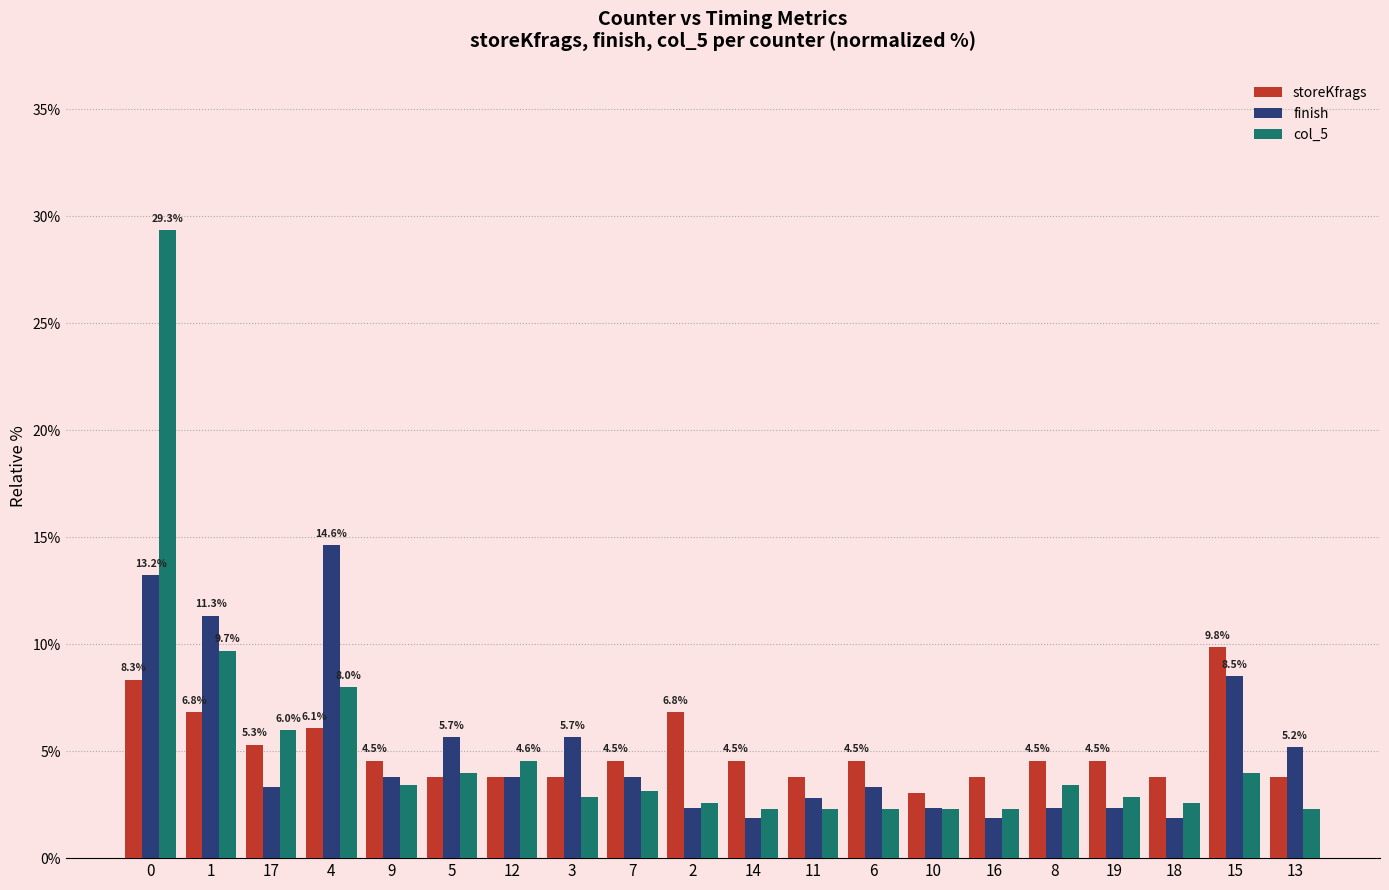

At 4, list the series in order from smallest to largest.

storeKfrags, col_5, finish